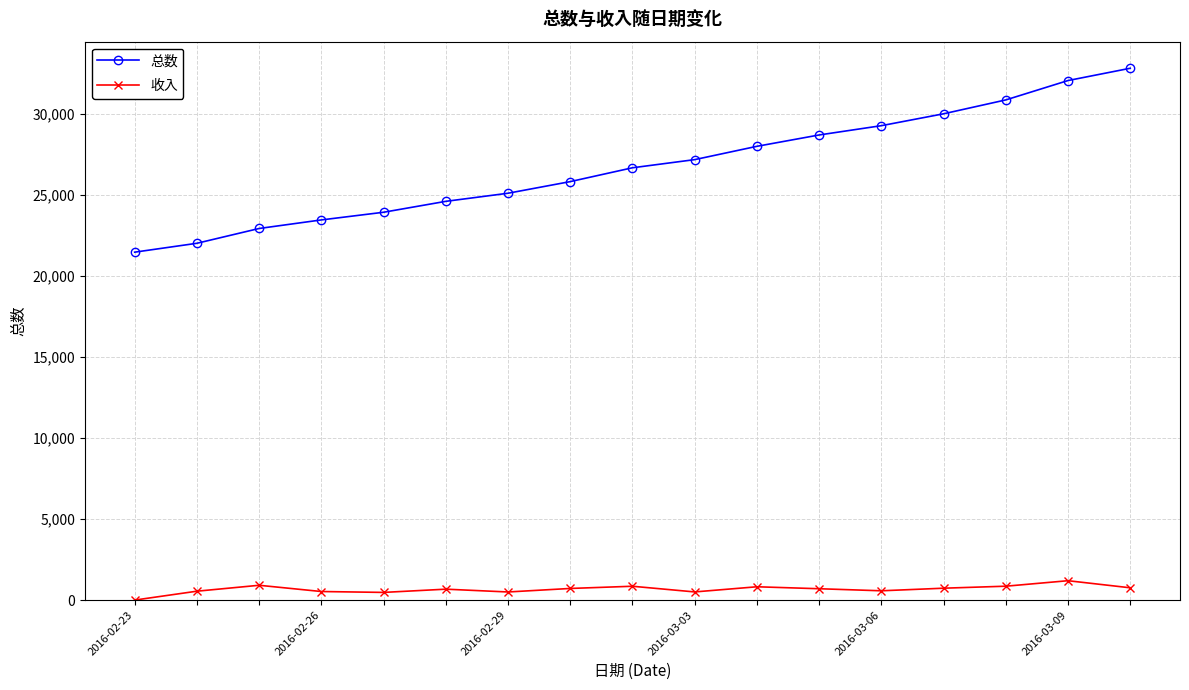

What is the average value of the 收入 series?

667